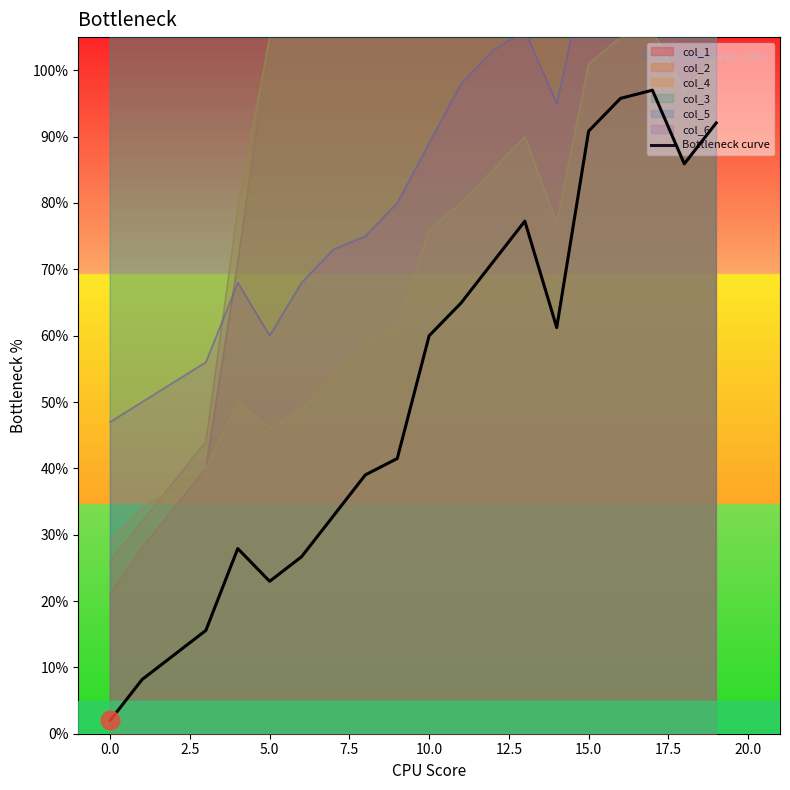

True or false: col_4 and Bottleneck curve cross at least once.

False